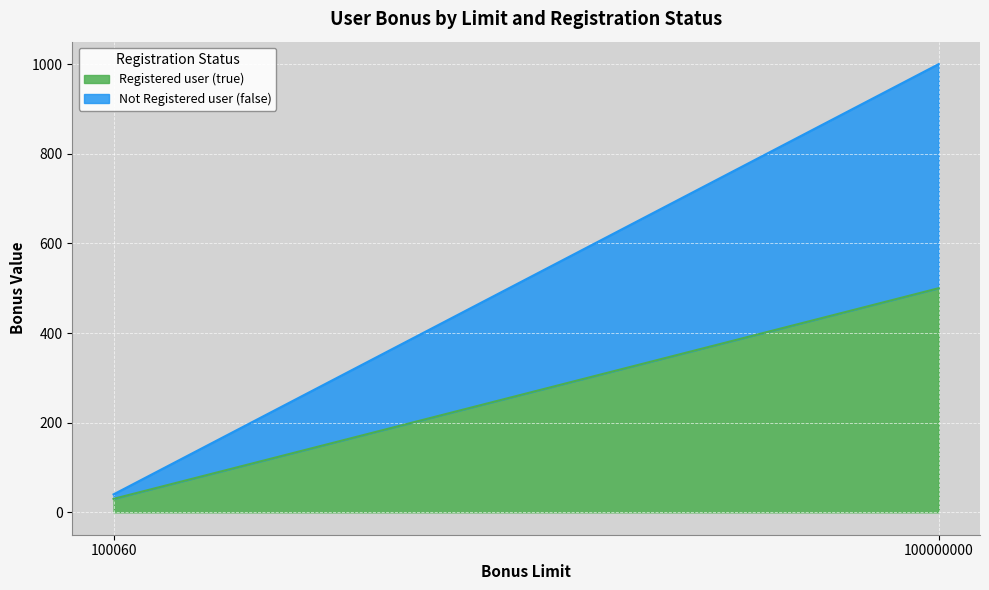

What is the average value of the Not Registered user (false) series?

255